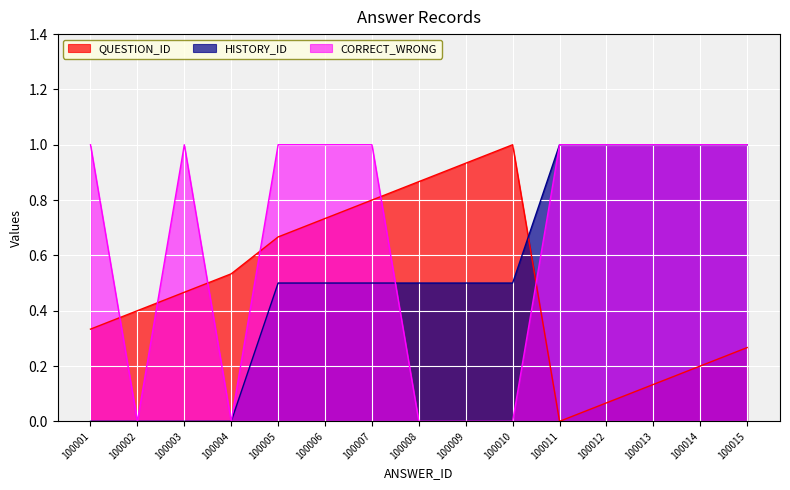

Does the chart display data point markers on the line(s)?

No